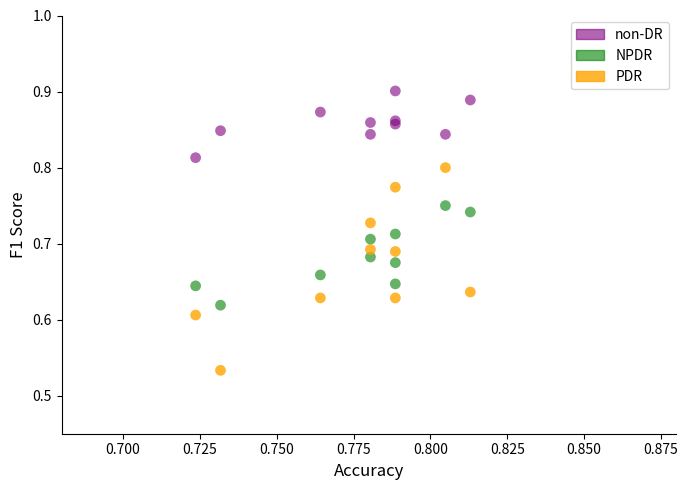

What are all the series names shown in the legend?

non-DR, NPDR, PDR